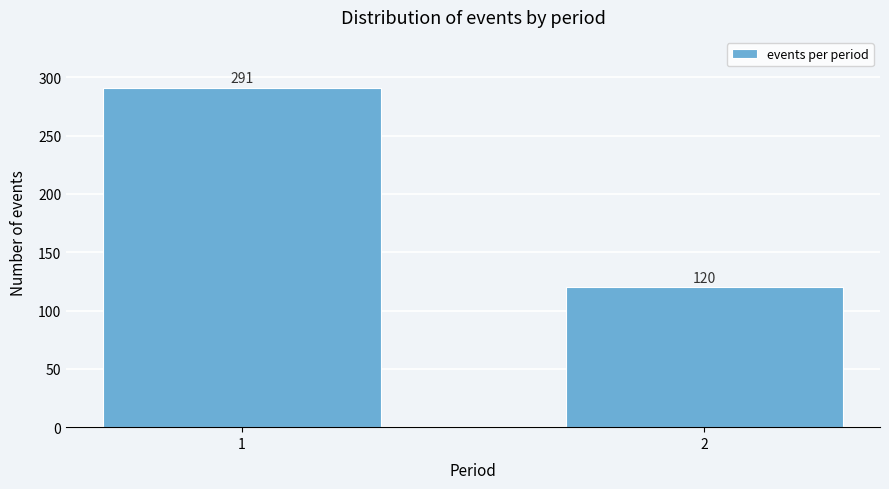

Reading left to right, extract all data points from this chart.

291	120